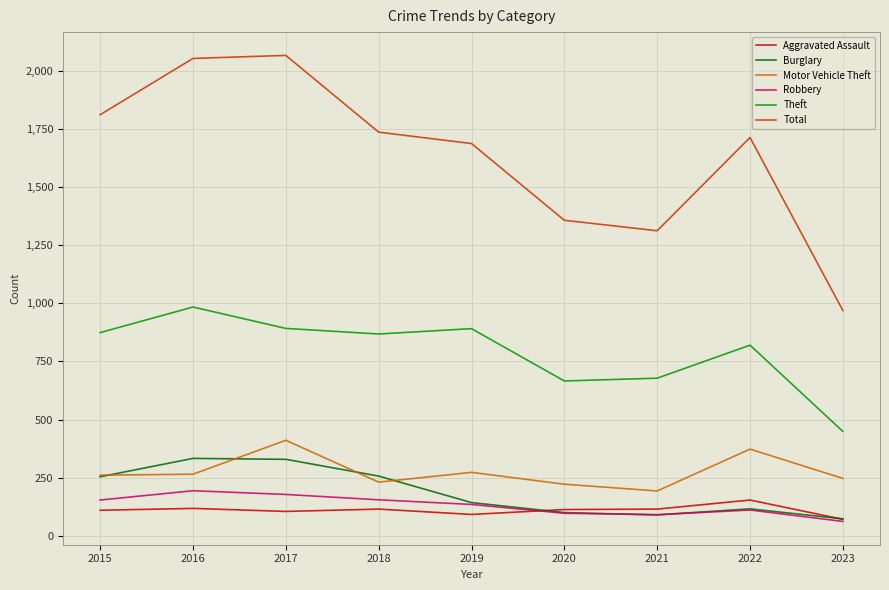

How many lines are shown in the chart?

6